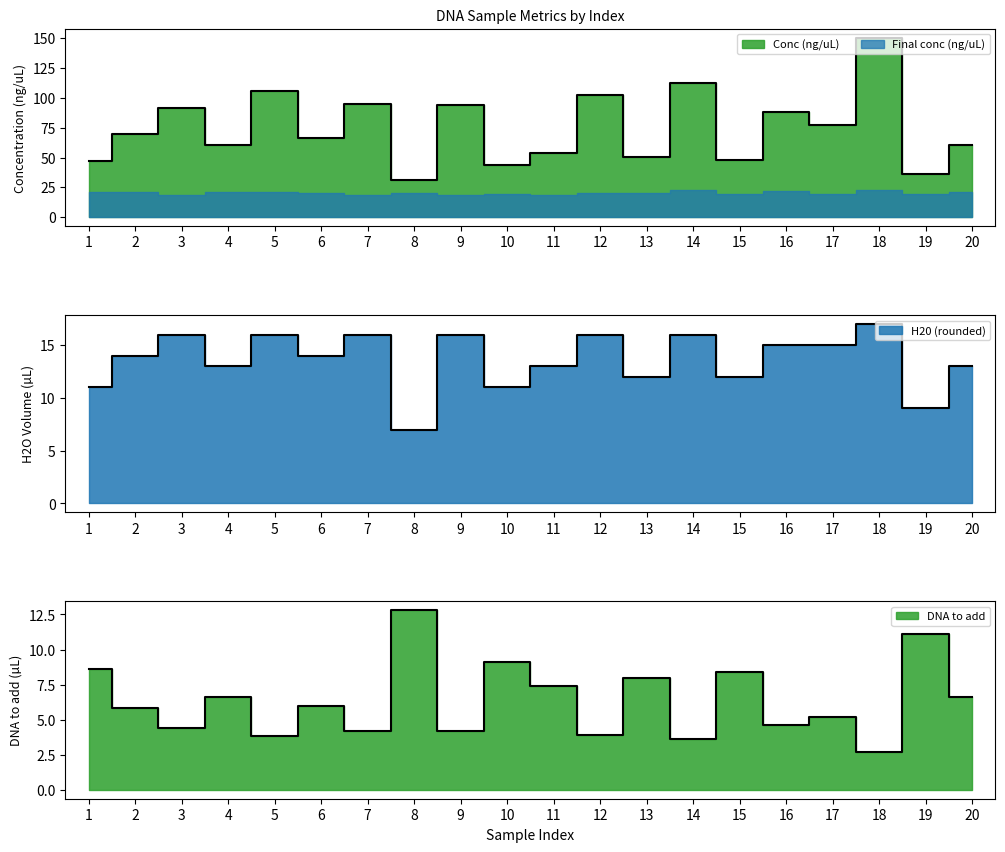

Where is the first local maximum for Conc (ng/uL)?

3